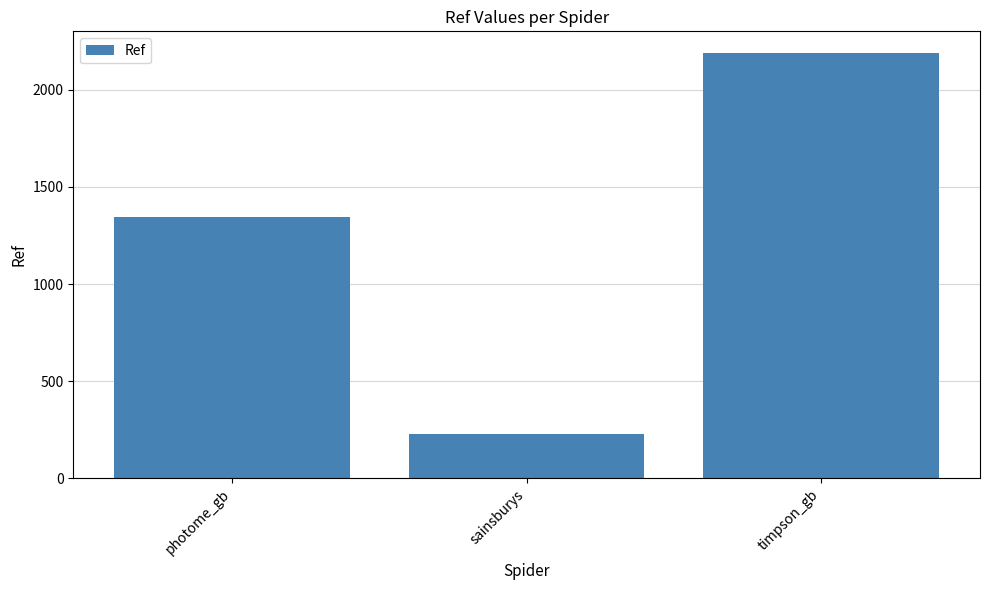

What is the label of the 2nd bar from the right?

sainsburys